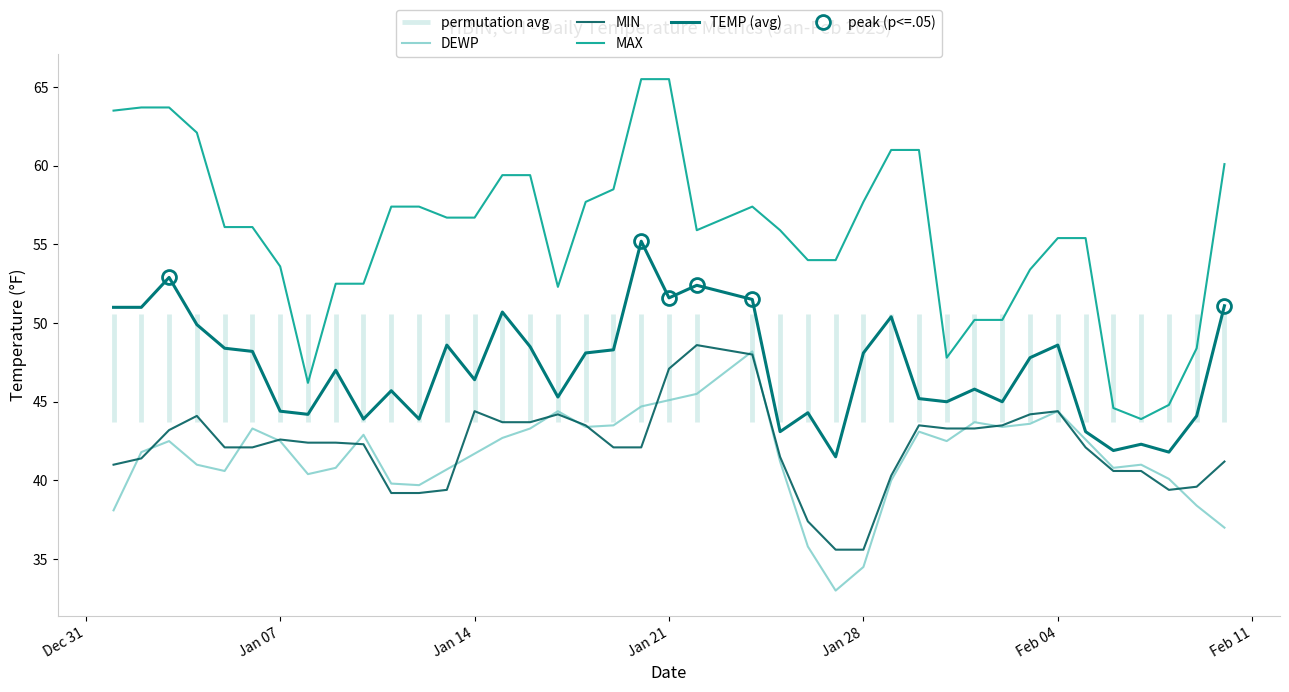

At which label does MAX first exceed 56?

Dec 31